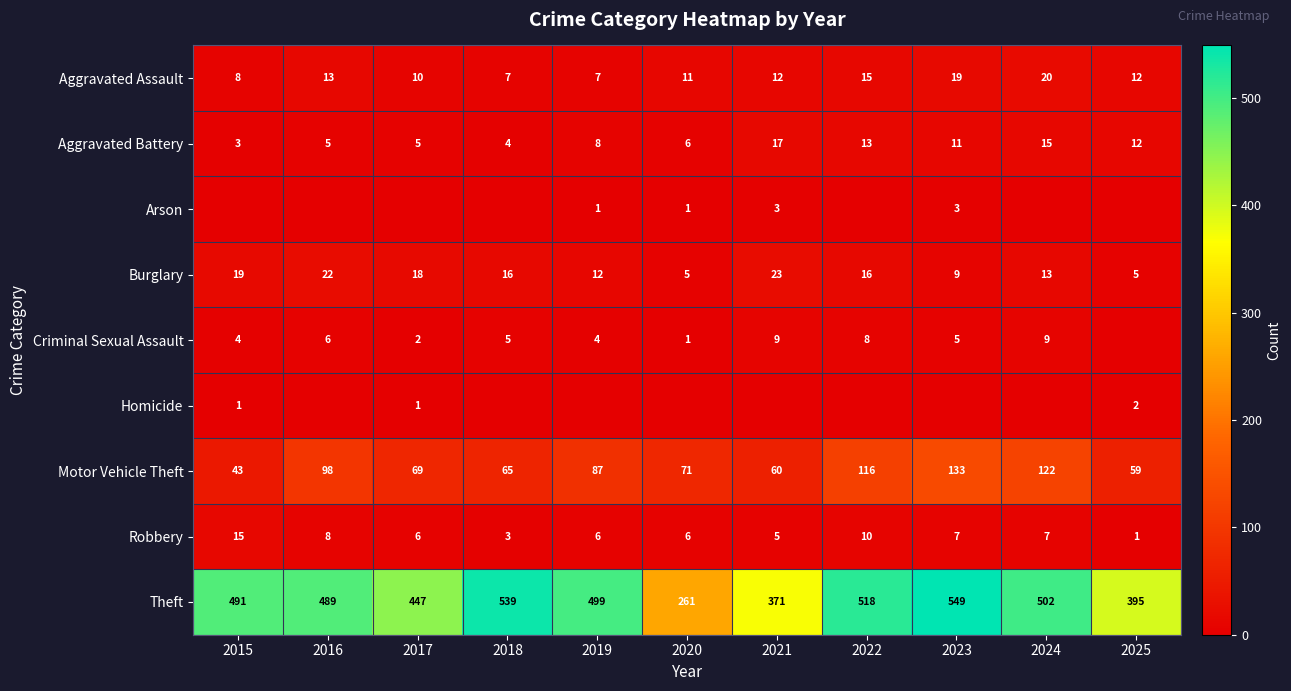

What is the approximate value of Aggravated Battery at 2016?

5